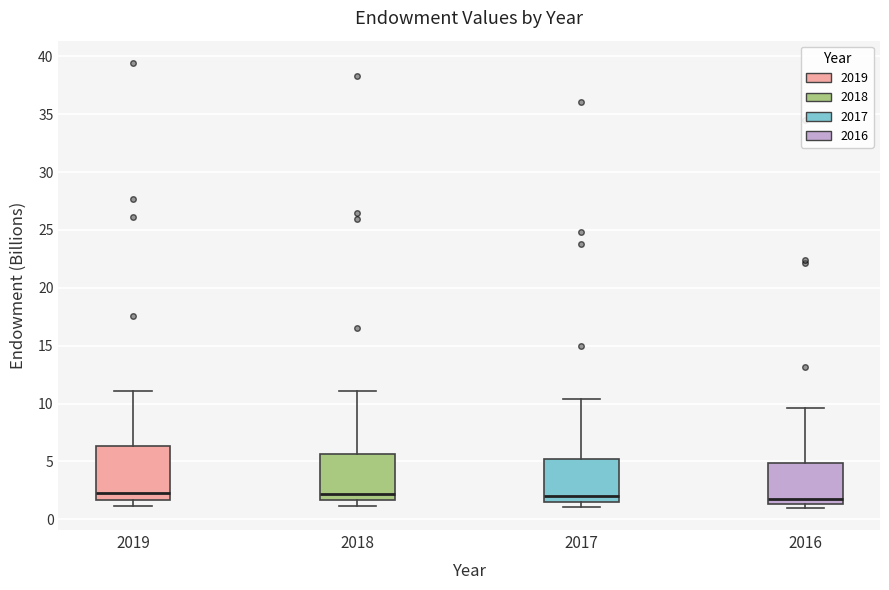

Where is the upper edge of the box at x = 2019 on the y-axis? The values are not printed on the chart, so give them approximately, as read against the axis.

6.5